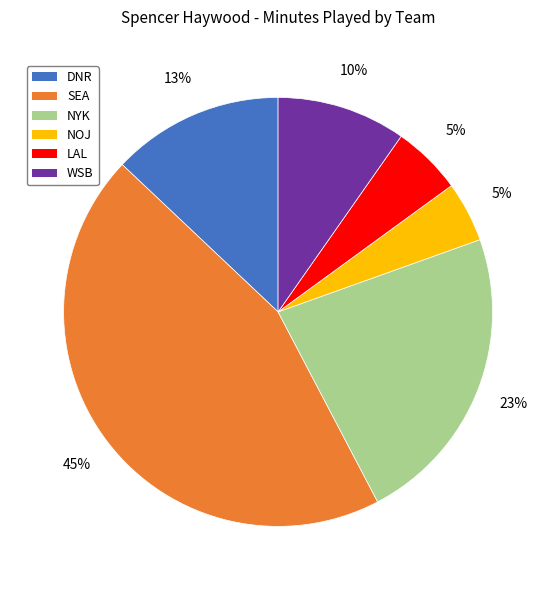

Does any single category account for the majority?

No